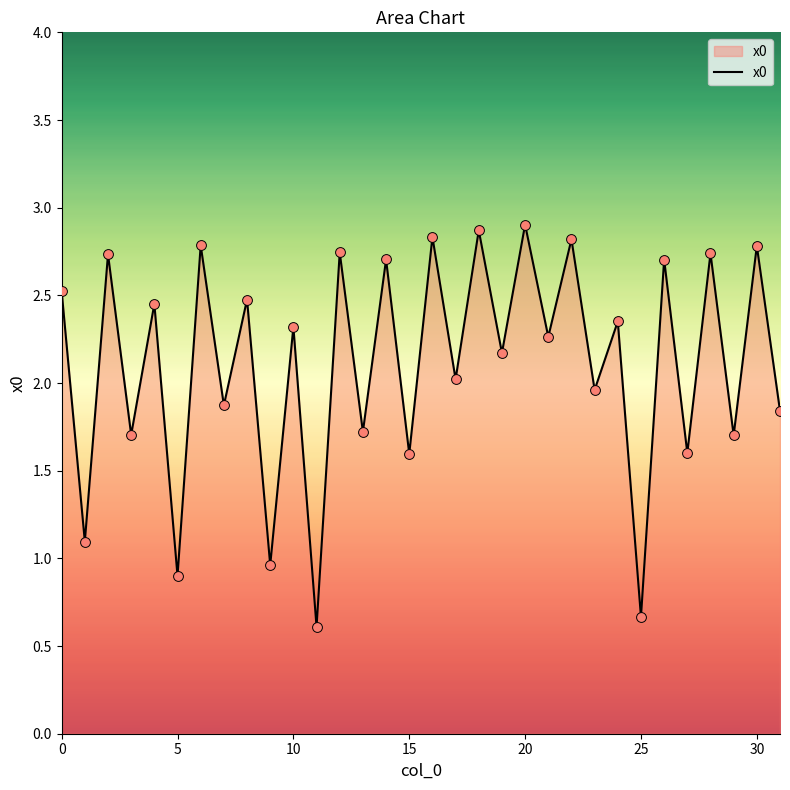

What is the greatest value displayed?

2.9